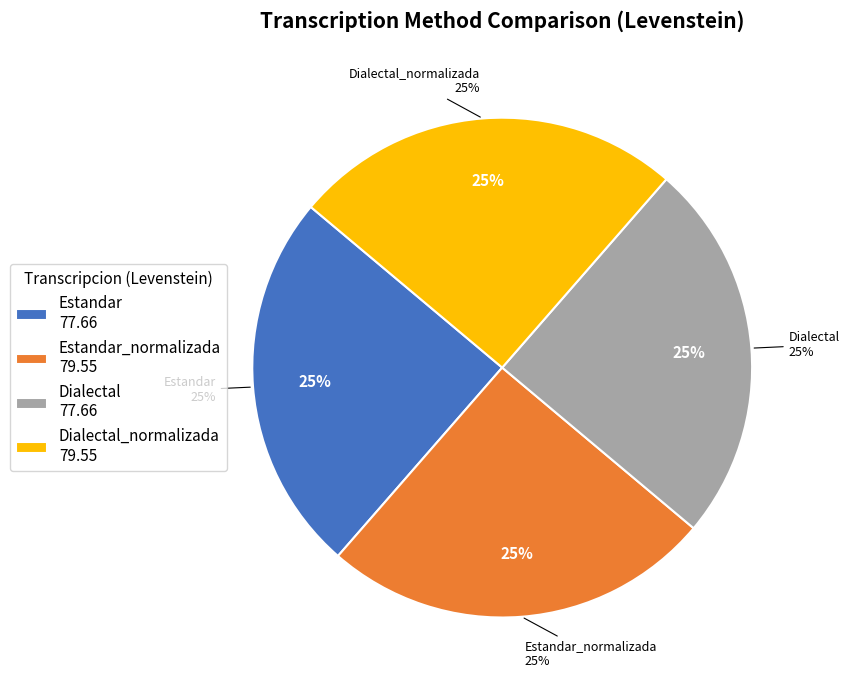

Between Dialectal_normalizada and Estandar_normalizada, which is larger?

Dialectal_normalizada